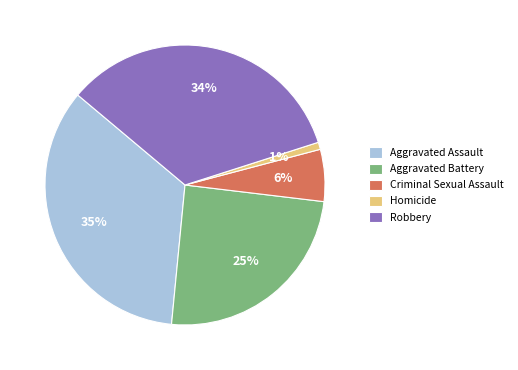

What percentage is the Aggravated Assault slice, to the nearest percent?

35%